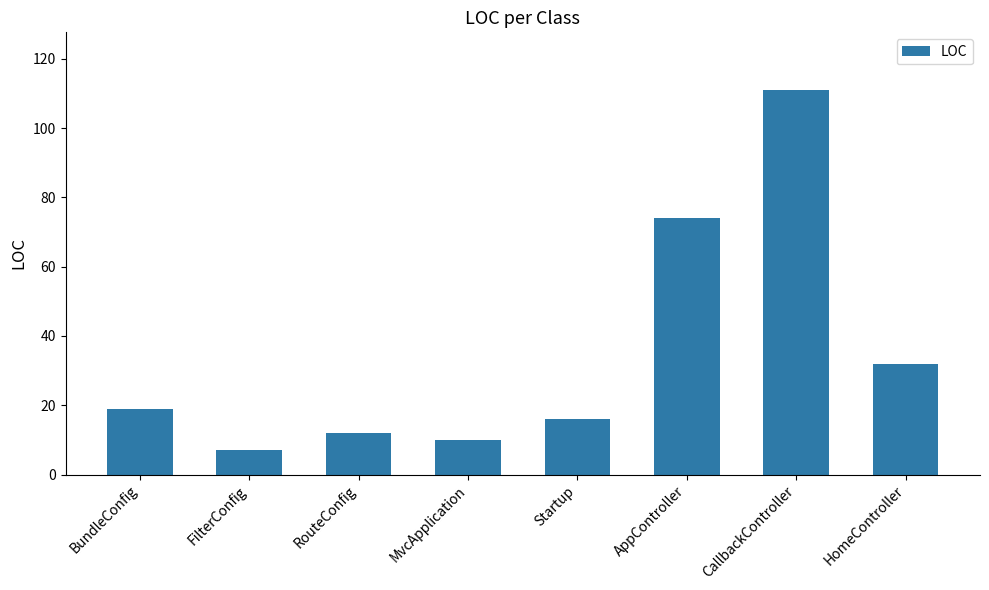

True or false: the data shows 16 at Startup.

True